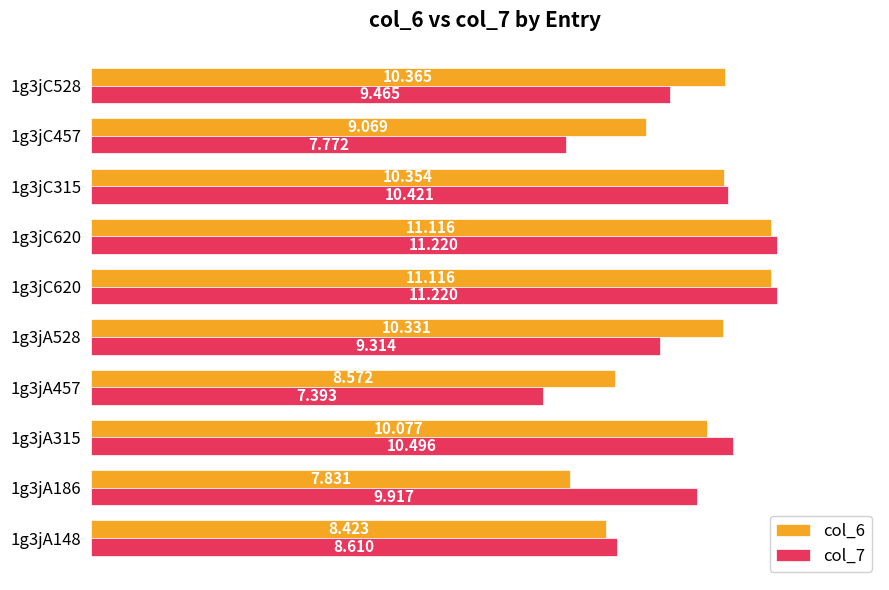

How many distinct data groups are displayed?

2